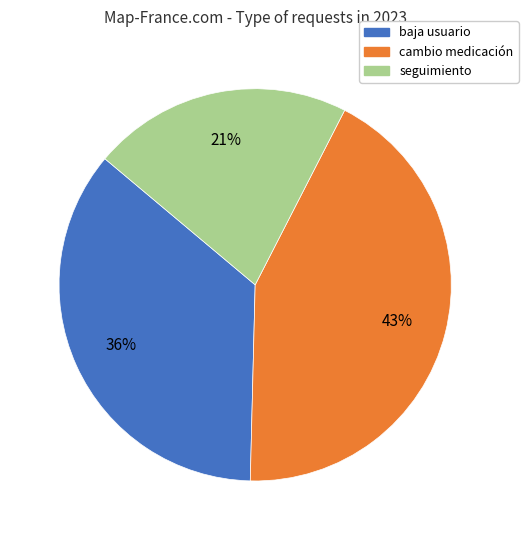

True or false: cambio medicación accounts for 43% of the total.

True